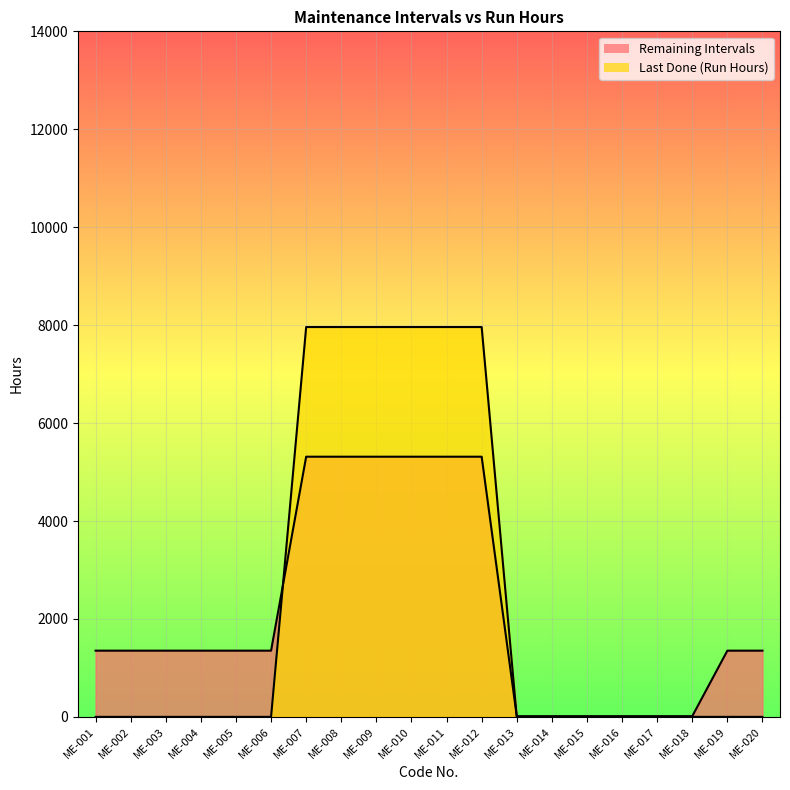

Which series changed the most between ME-008 and ME-009?

Remaining Intervals